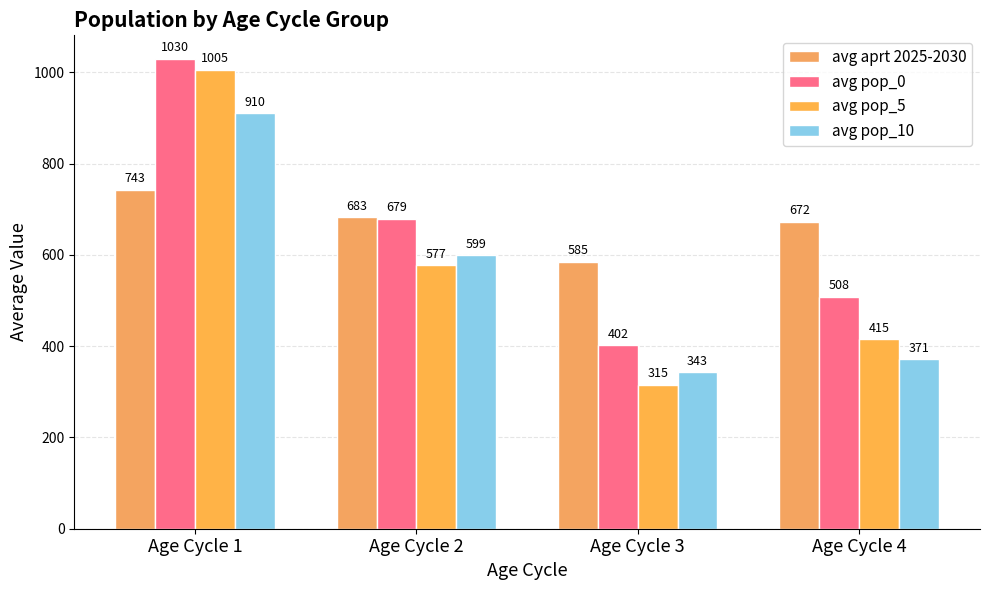

Rank the series by their maximum value, from highest to lowest.

avg pop_0, avg pop_5, avg pop_10, avg aprt 2025-2030